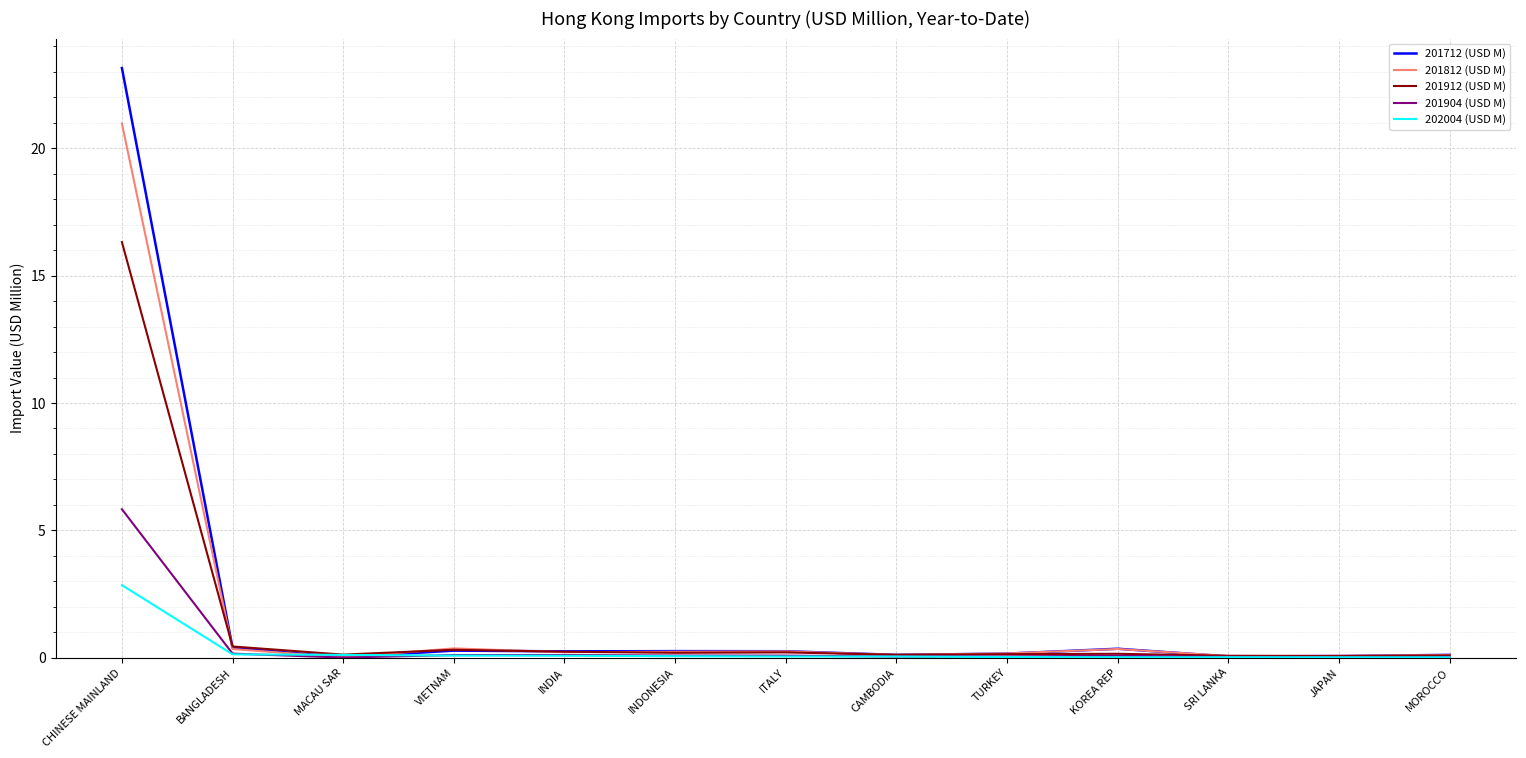

What are all the series names shown in the legend?

201712 (USD M), 201812 (USD M), 201912 (USD M), 201904 (USD M), 202004 (USD M)